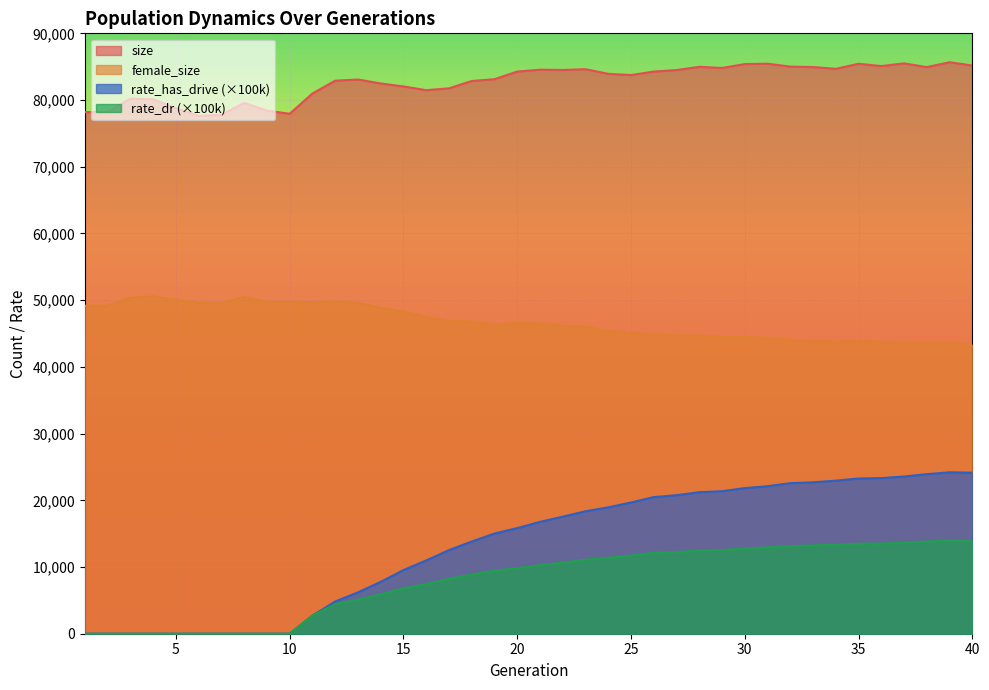

What is the difference between the highest and lowest values at 28?

72520.0